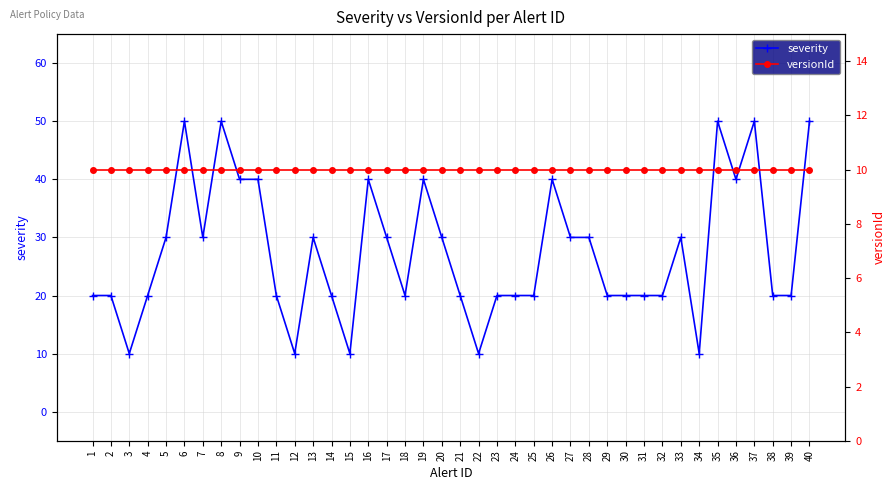

What is the lowest value of the versionId series?

10